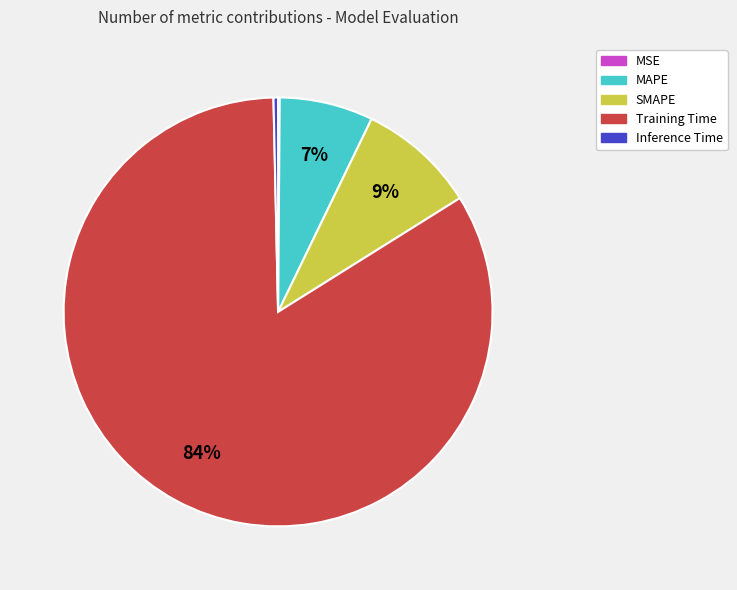

To the nearest percent, what is the average slice percentage?

20%